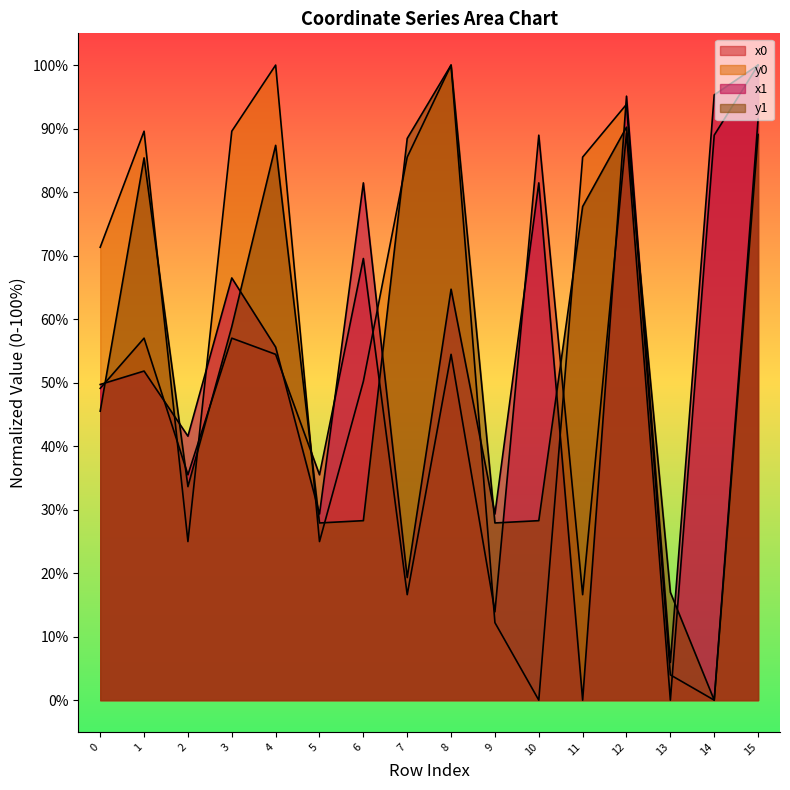

What are all the series names shown in the legend?

x0, y0, x1, y1